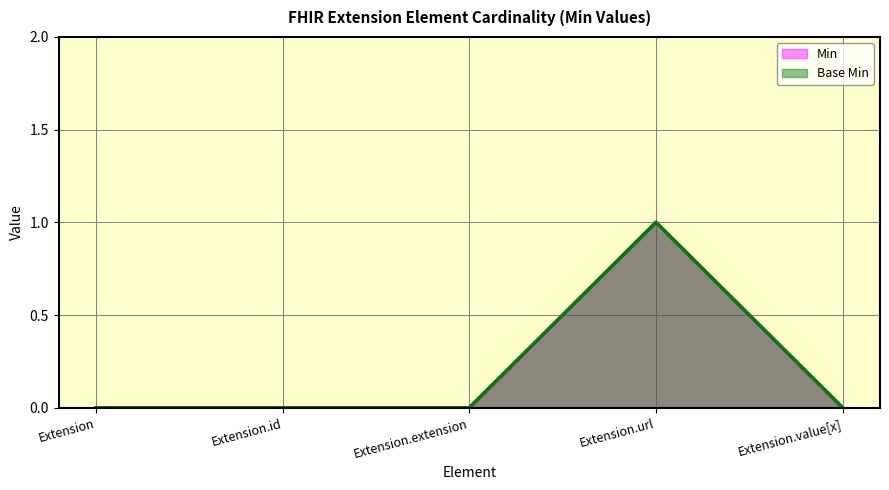

What is the label of the 5th point from the left?

Extension.value[x]